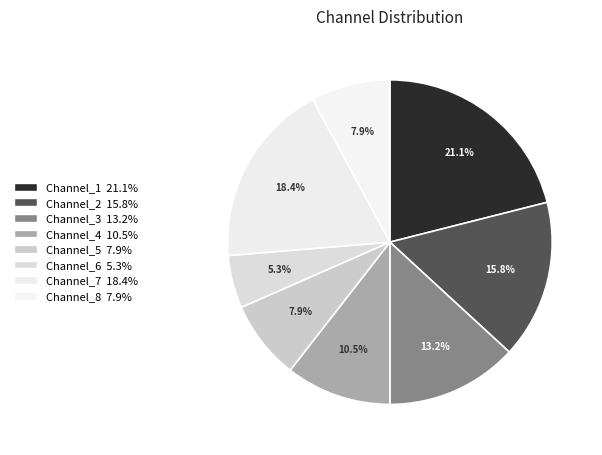

What is the largest slice in the pie chart?

Channel_1